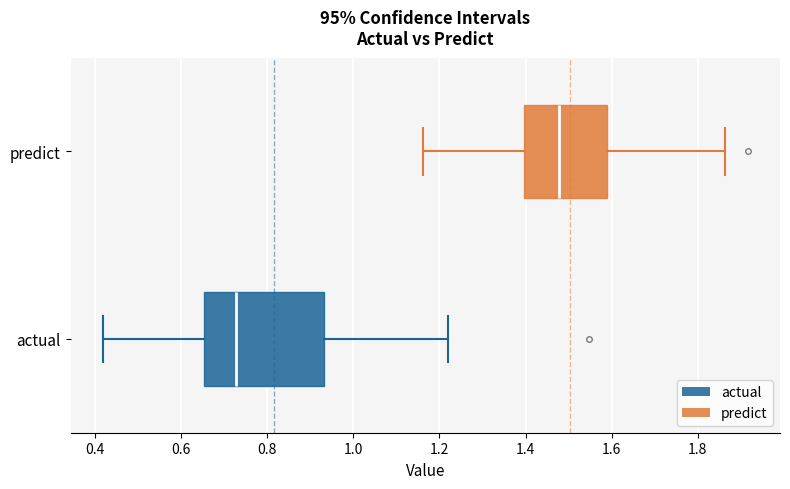

Which box has the furthest to the left median line?

actual